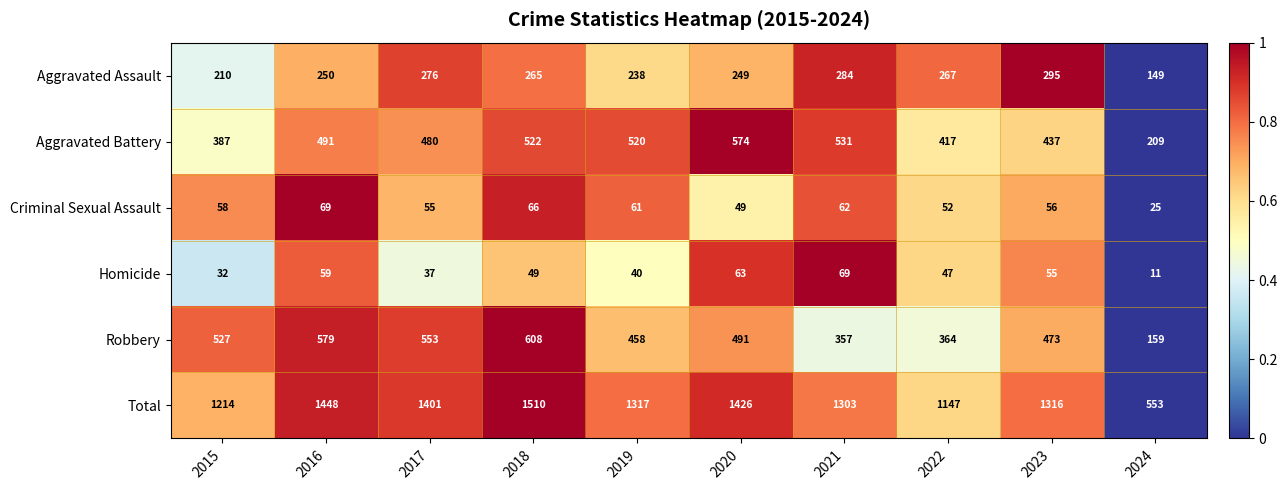

Between 2017 and 2022, which series saw the biggest shift?

Total